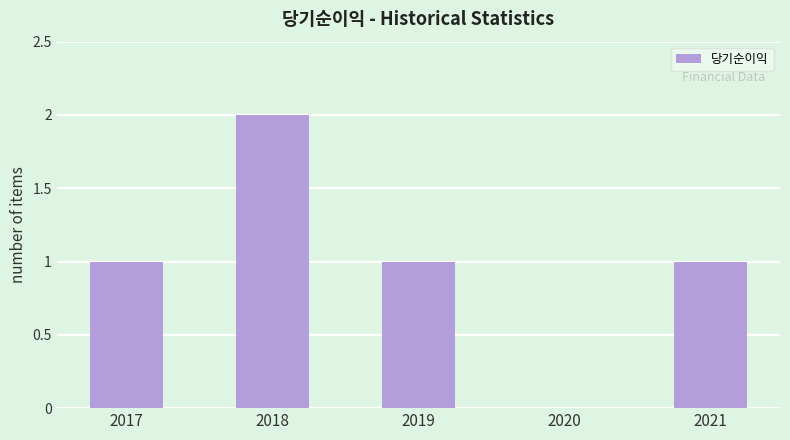

How many series are shown in this chart?

1